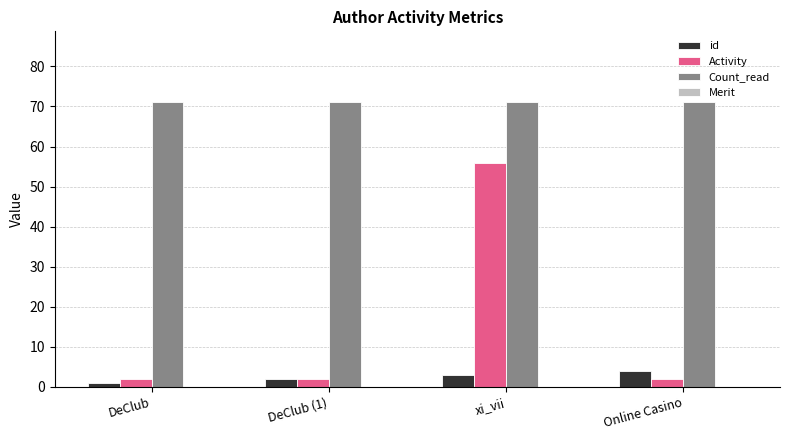

How many bars are there in each group?

3